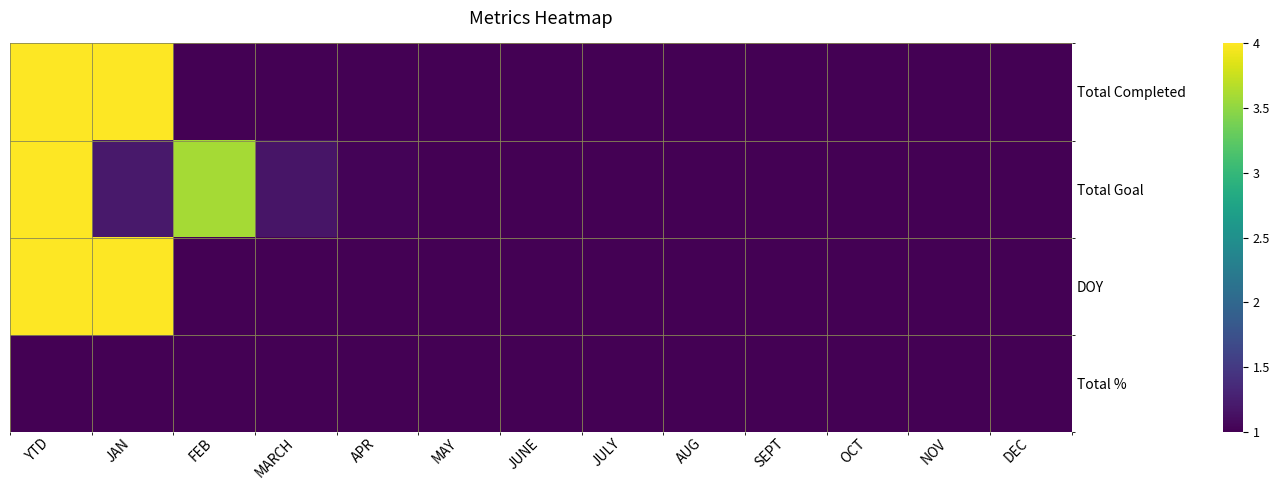

Between JAN and JULY, which series saw the biggest shift?

Total Completed